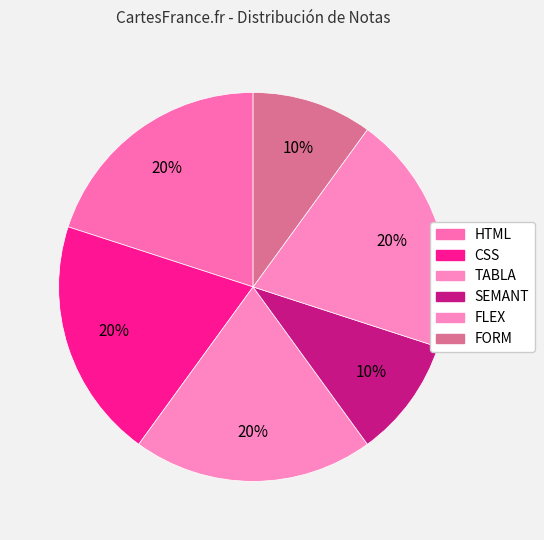

How many slices are in this pie chart?

6